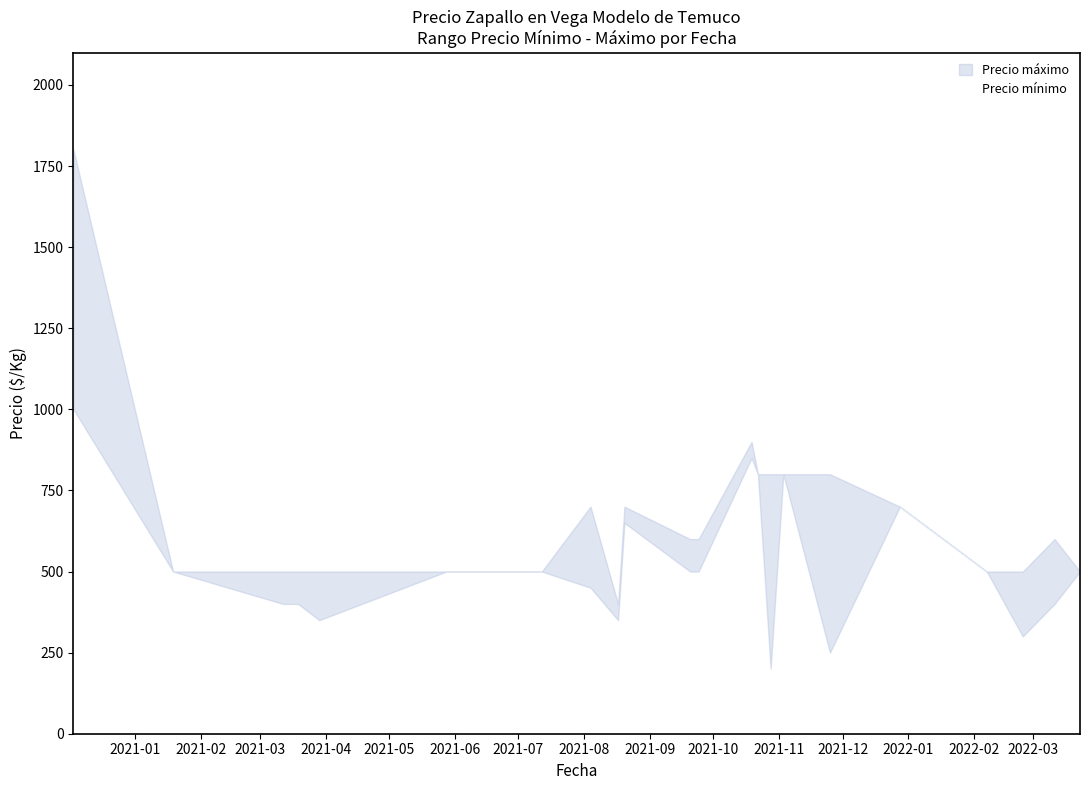

Which series changed the most between 2020-12-03 and 2021-08-04?

Precio máximo